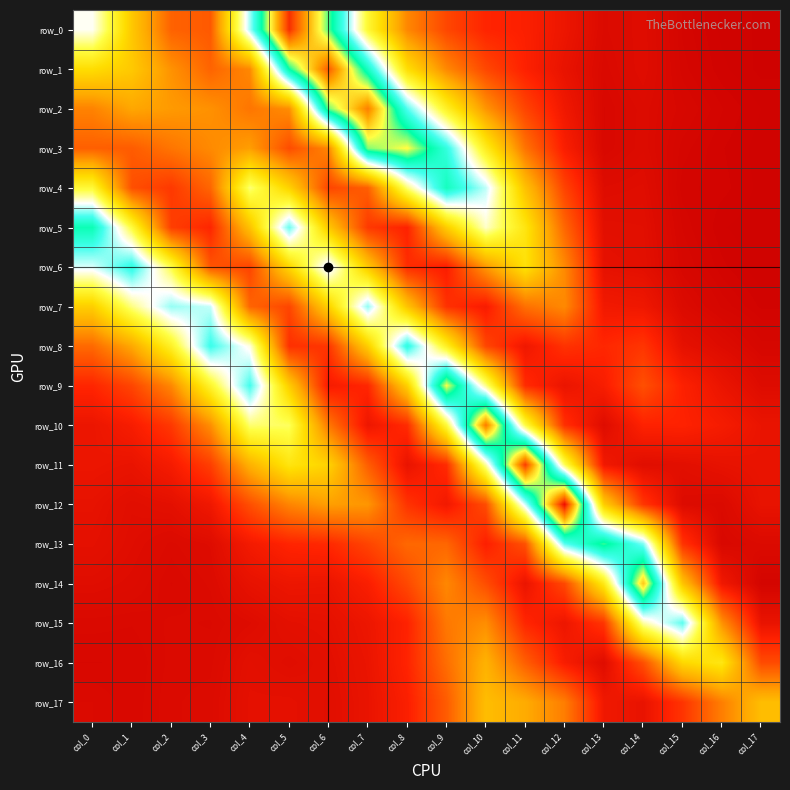

Reading left to right, what are all the values shown in this chart?

row_0: 0.1	0.1	0.0	0.0	0.1	0.2	0.2	0.1	0.0	0.0	0.0	0.0	0.0	0.0	0.0	0.0	0.0	0.0
row_1: 0.1	0.1	0.1	0.0	0.0	0.2	0.2	0.1	0.1	0.0	0.0	0.0	0.0	0.0	0.0	0.0	0.0	0.0
row_2: 0.0	0.1	0.1	0.1	0.0	0.0	0.2	0.2	0.1	0.1	0.1	0.0	0.0	0.0	0.0	0.0	0.0	0.0
row_3: 0.0	0.0	0.0	0.0	0.1	0.0	0.0	0.2	0.2	0.1	0.1	0.0	0.0	0.0	0.0	0.0	0.0	0.0
row_4: 0.1	0.0	0.0	0.0	0.1	0.1	0.0	0.0	0.1	0.1	0.1	0.1	0.0	0.0	0.0	0.0	0.0	0.0
row_5: 0.1	0.1	0.0	0.0	0.1	0.1	0.1	0.0	0.0	0.1	0.1	0.1	0.0	0.0	0.0	0.0	0.0	0.0
row_6: 0.1	0.1	0.1	0.0	0.0	0.1	0.1	0.1	0.0	0.0	0.1	0.1	0.0	0.0	0.0	0.0	0.0	0.0
row_7: 0.1	0.1	0.1	0.1	0.0	0.0	0.1	0.1	0.1	0.0	0.0	0.0	0.0	0.0	0.0	0.0	0.0	0.0
row_8: 0.0	0.1	0.1	0.1	0.1	0.0	0.0	0.1	0.1	0.1	0.0	0.0	0.0	0.0	0.0	0.0	0.0	0.0
row_9: 0.0	0.0	0.0	0.1	0.1	0.1	0.0	0.0	0.1	0.2	0.1	0.0	0.0	0.0	0.0	0.0	0.0	0.0
row_10: 0.0	0.0	0.0	0.1	0.1	0.1	0.0	0.0	0.0	0.1	0.2	0.1	0.0	0.0	0.0	0.0	0.0	0.0
row_11: 0.0	0.0	0.0	0.0	0.1	0.1	0.1	0.0	0.0	0.0	0.1	0.2	0.1	0.0	0.0	0.0	0.0	0.0
row_12: 0.0	0.0	0.0	0.0	0.0	0.0	0.1	0.1	0.0	0.0	0.0	0.1	0.2	0.1	0.0	0.0	0.0	0.0
row_13: 0.0	0.0	0.0	0.0	0.0	0.0	0.0	0.0	0.0	0.0	0.0	0.0	0.1	0.2	0.1	0.0	0.0	0.0
row_14: 0.0	0.0	0.0	0.0	0.0	0.0	0.0	0.0	0.0	0.0	0.0	0.0	0.0	0.1	0.2	0.1	0.0	0.0
row_15: 0.0	0.0	0.0	0.0	0.0	0.0	0.0	0.0	0.0	0.0	0.0	0.0	0.0	0.0	0.1	0.1	0.1	0.0
row_16: 0.0	0.0	0.0	0.0	0.0	0.0	0.0	0.0	0.0	0.0	0.1	0.0	0.0	0.0	0.0	0.1	0.1	0.0
row_17: 0.0	0.0	0.0	0.0	0.0	0.0	0.0	0.0	0.0	0.0	0.1	0.1	0.0	0.0	0.0	0.0	0.0	0.1